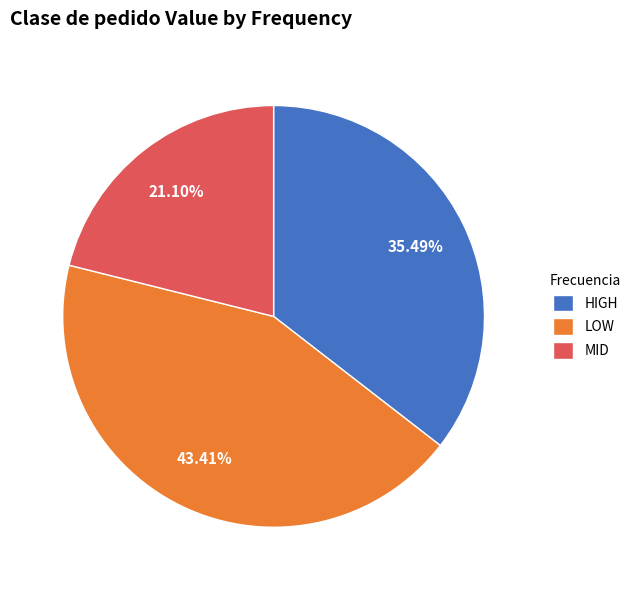

How many slices are in this pie chart?

3